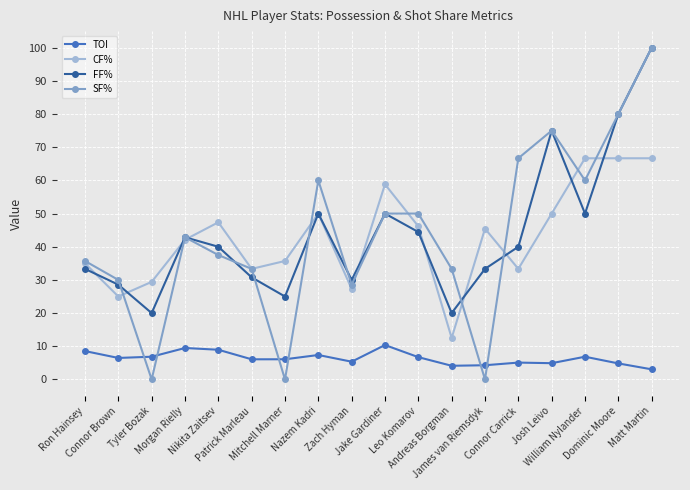

What value does the CF% series have at Matt Martin?

66.7